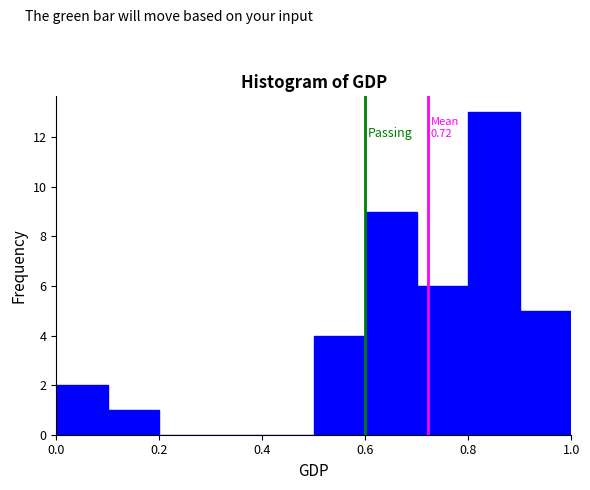

Over which range of the x-axis is the bar tallest?

0.8 to 0.9